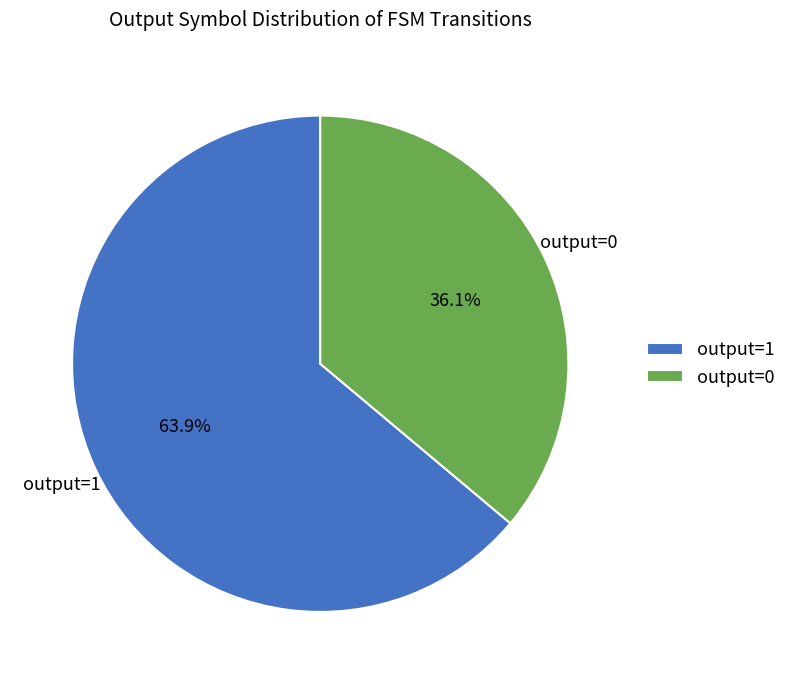

To the nearest percent, what is the difference between the largest and smallest slice percentages?

28%